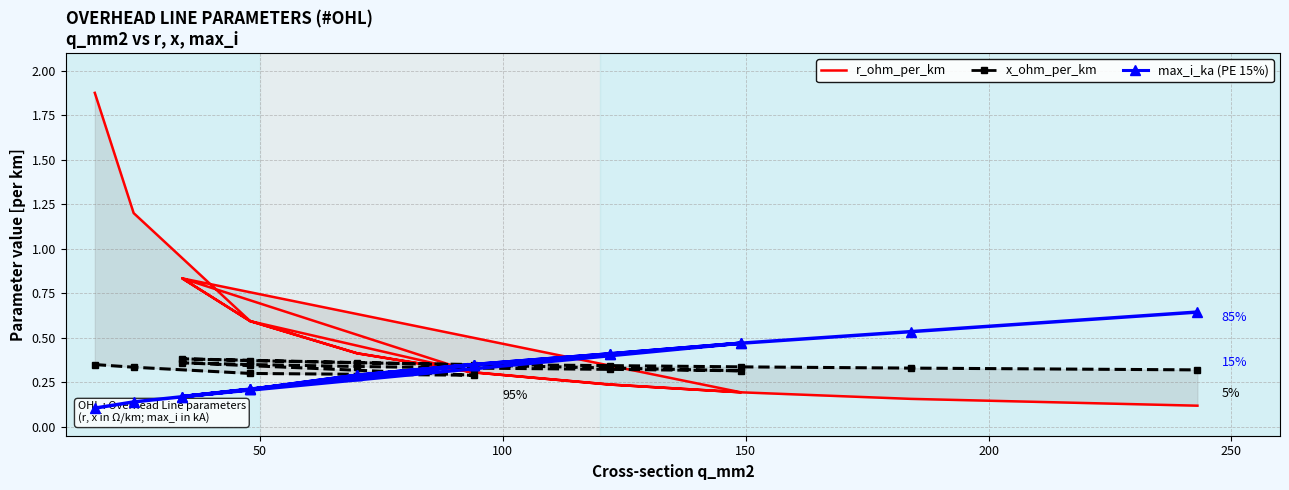

Which series has the widest spread of values?

r_ohm_per_km